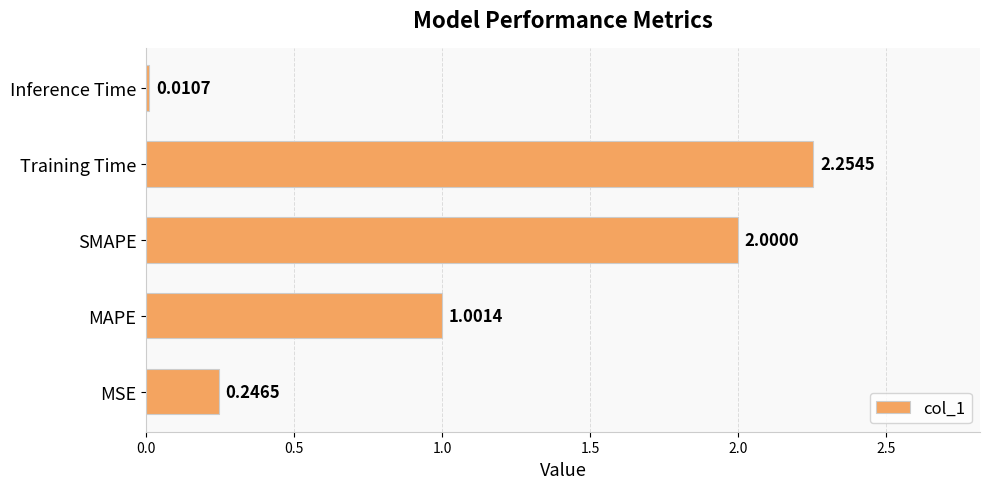

How many distinct data groups are displayed?

1